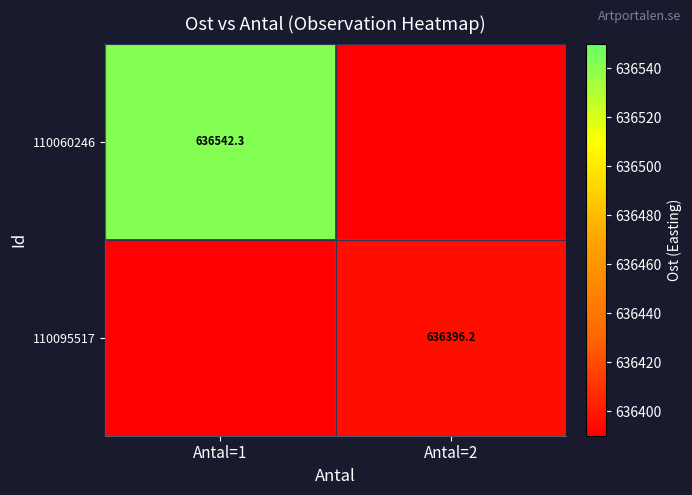

Is it true that 110095517 equals 156880.1 at Antal=2?

False